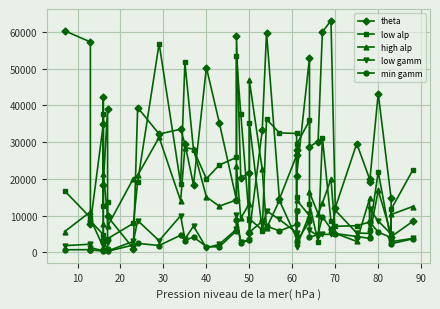

What is the label of the 21st point from the right?

50